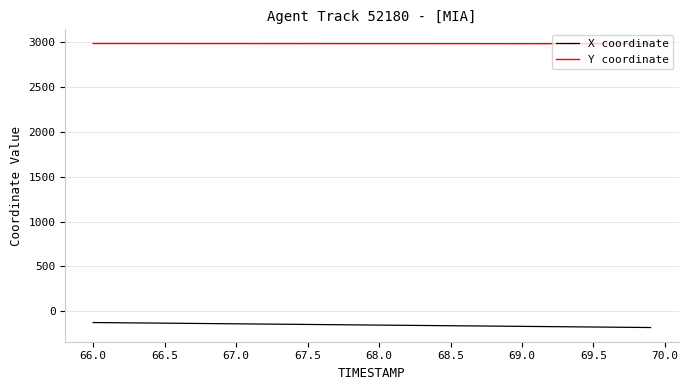

Does the chart have visible grid lines?

Yes